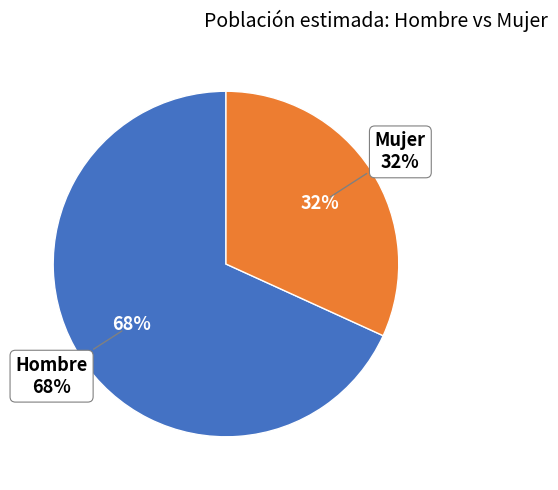

Combined, do Hombre and Mujer account for over 50%?

Yes